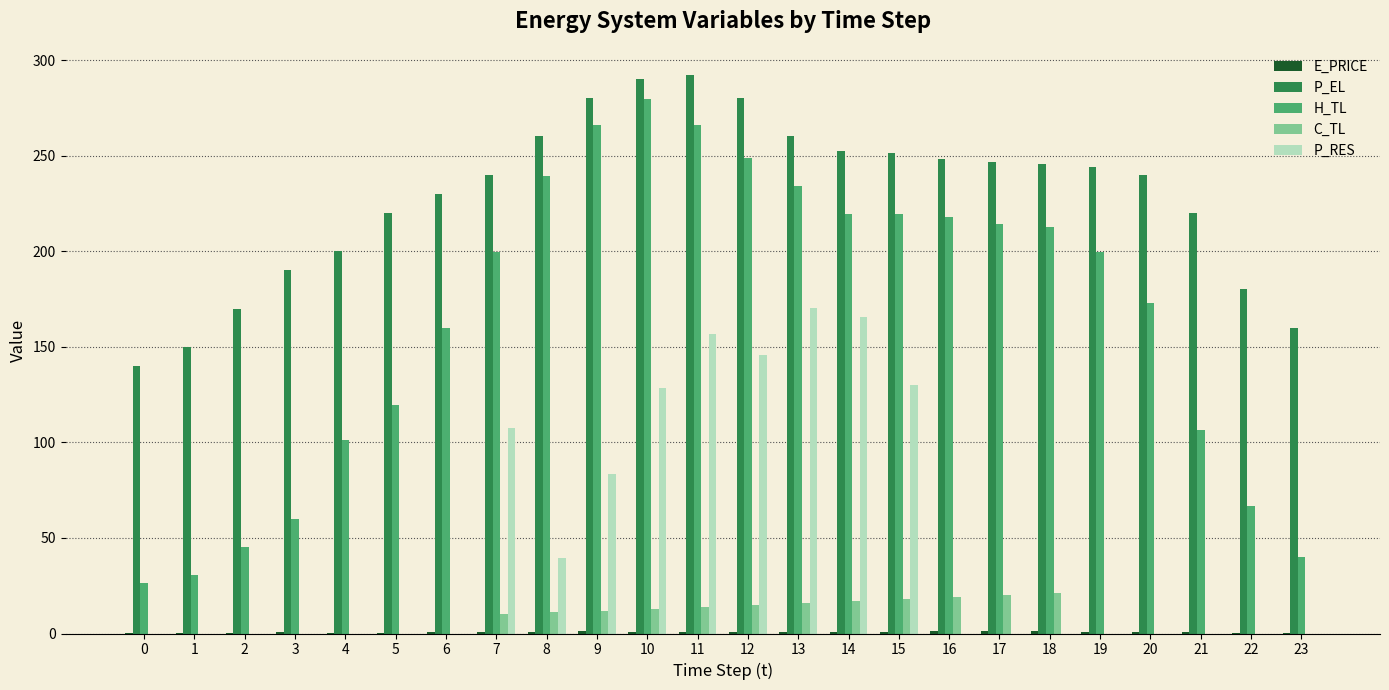

What is the total value across all series at 13?

681.3